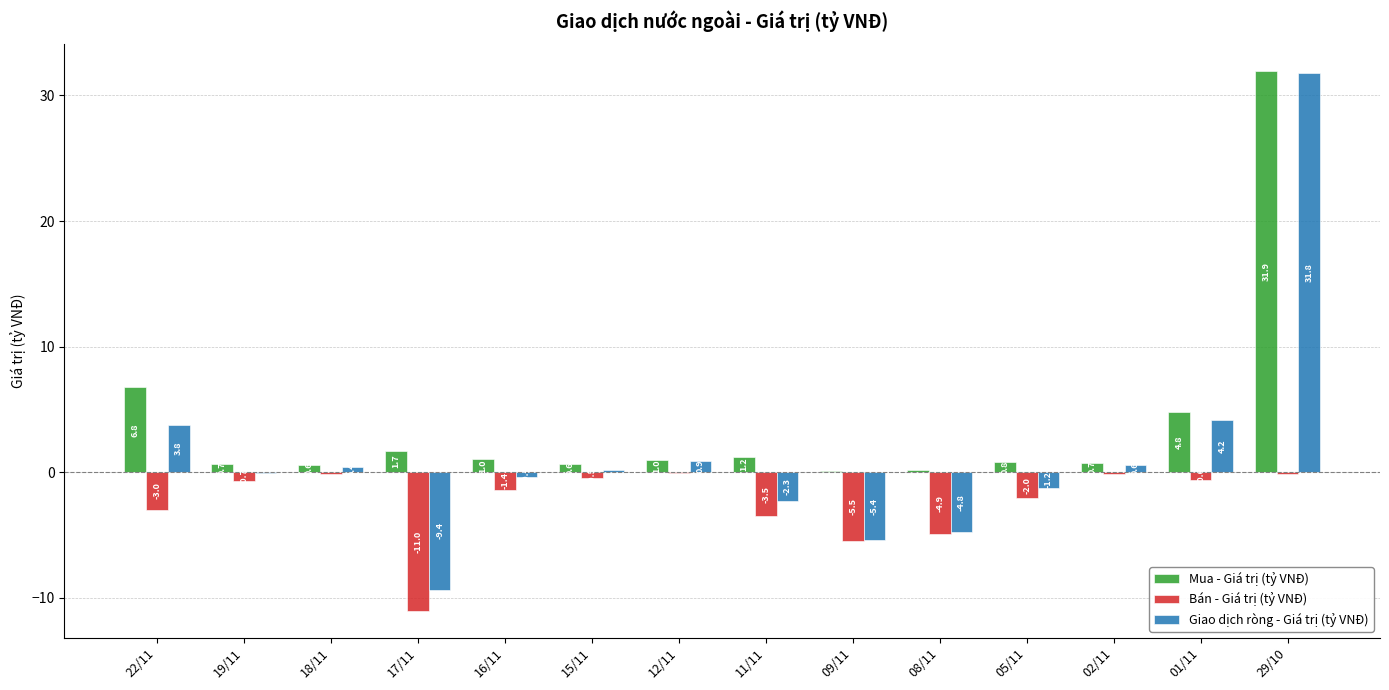

What is the total value across all series at 08/11?

-9.5